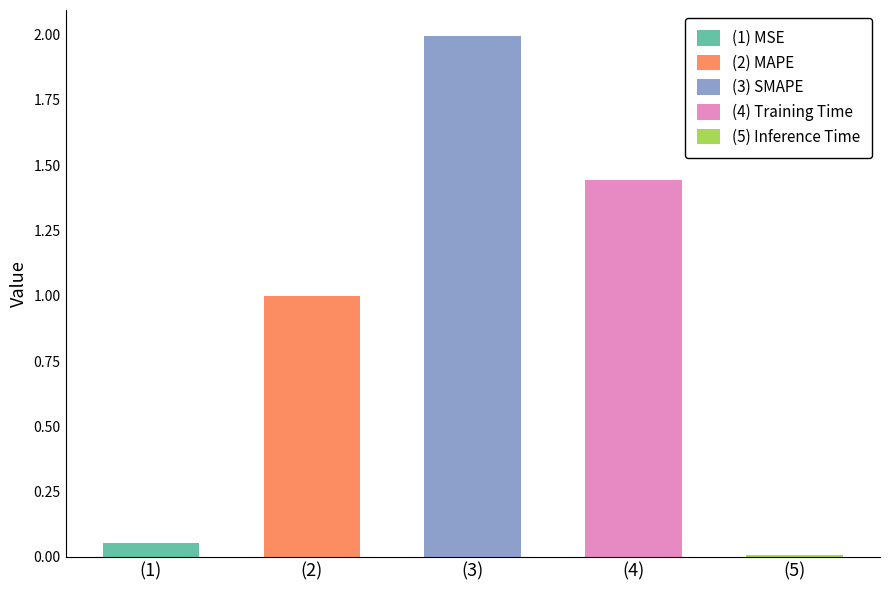

What is the change in value from SMAPE to Training Time?

-0.6